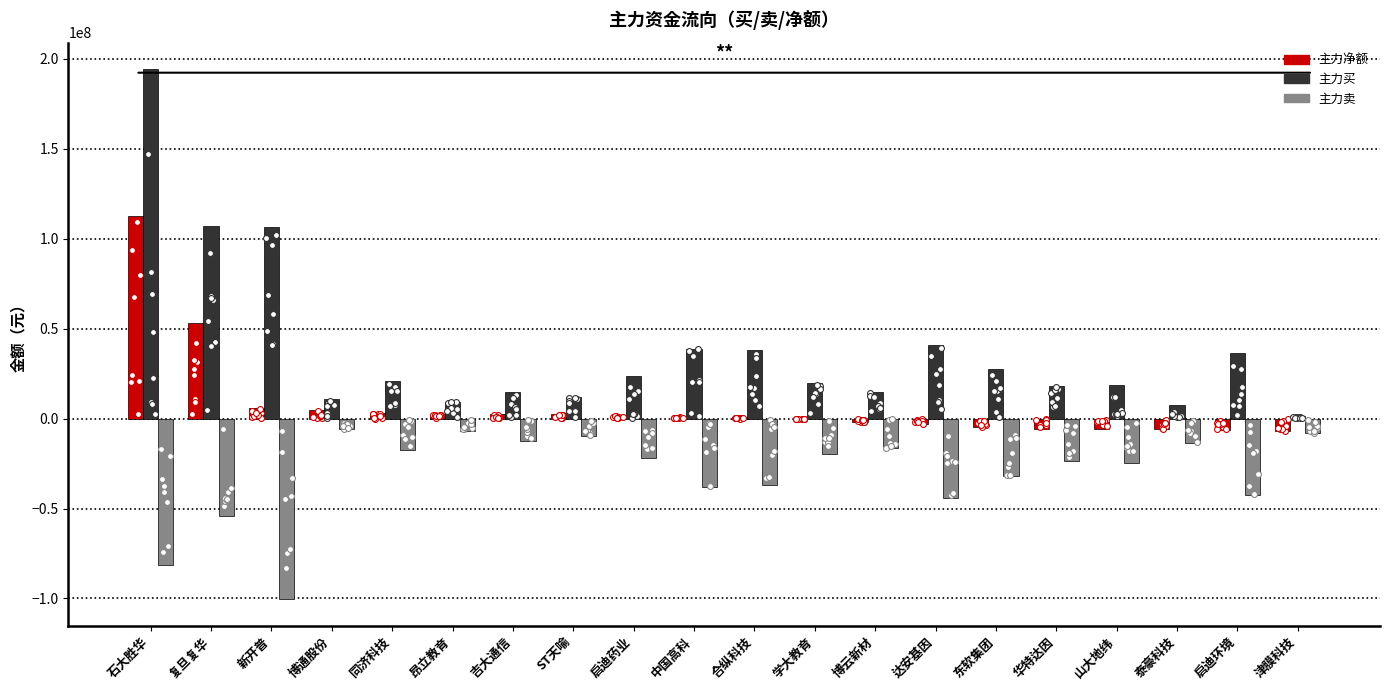

Which series has the largest Y range (max minus min)?

主力买